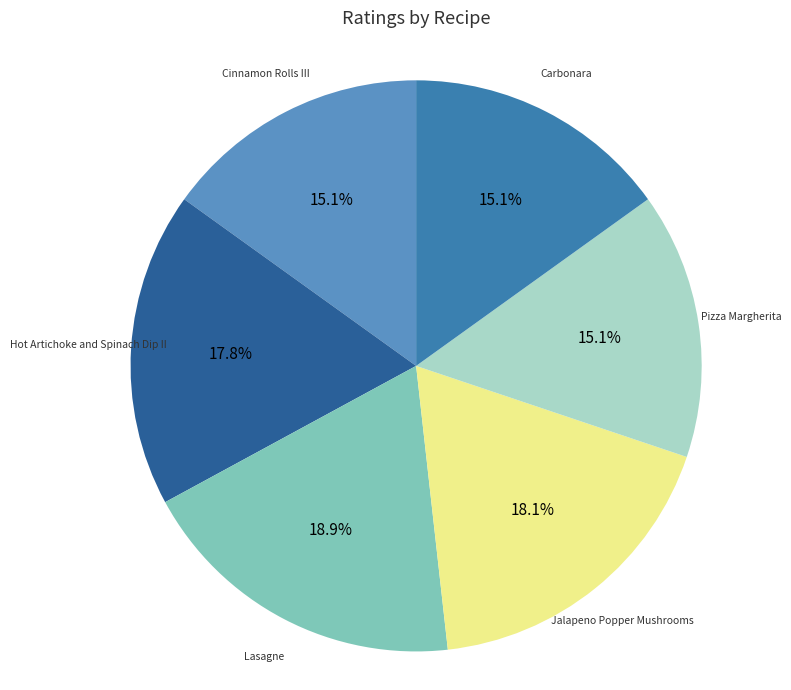

Is there any slice that represents more than half of the pie?

No